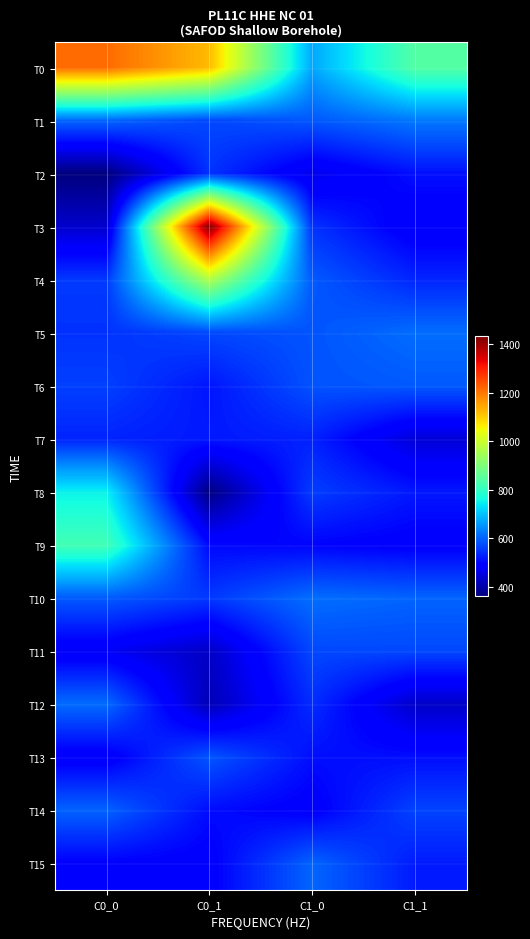

Between C0_1 and C1_1, which is larger?

C0_1